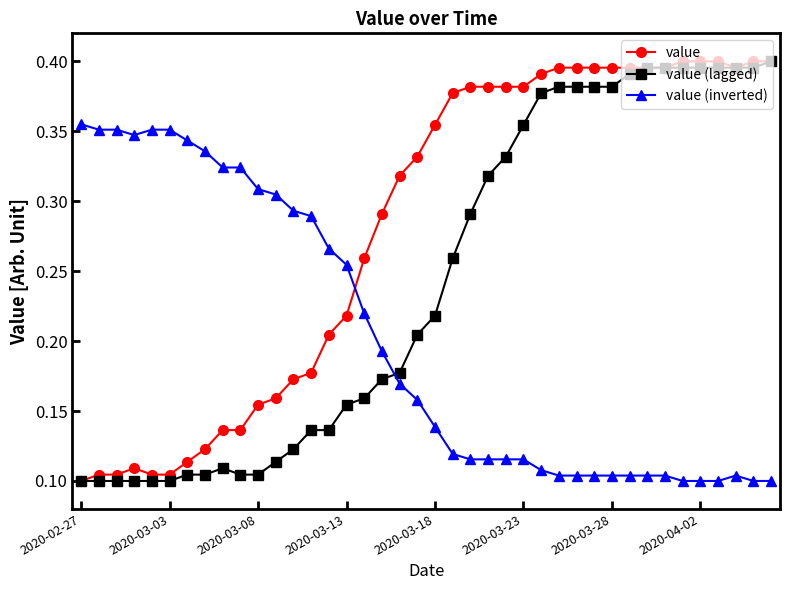

Which series has the largest total across all categories?

value